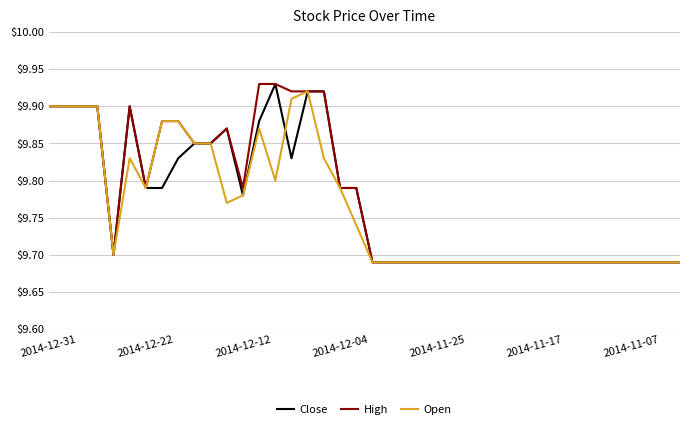

Does the chart have visible grid lines?

Yes